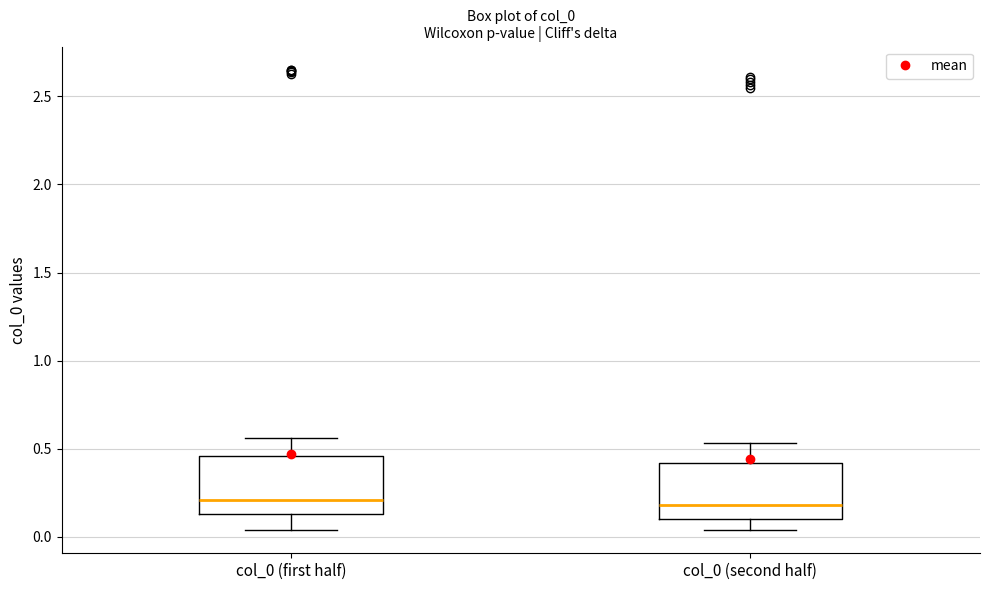

Reading left to right, read every box against the y-axis: the position of its median line, the range the box covers, and the ends of its whiskers. The values are not printed on the chart, so give them approximately, as read against the axis.

col_0 (first half): median 0.20, box 0.15 to 0.45, whiskers 0.05 to 0.55
col_0 (second half): median 0.20, box 0.10 to 0.40, whiskers 0.05 to 0.55